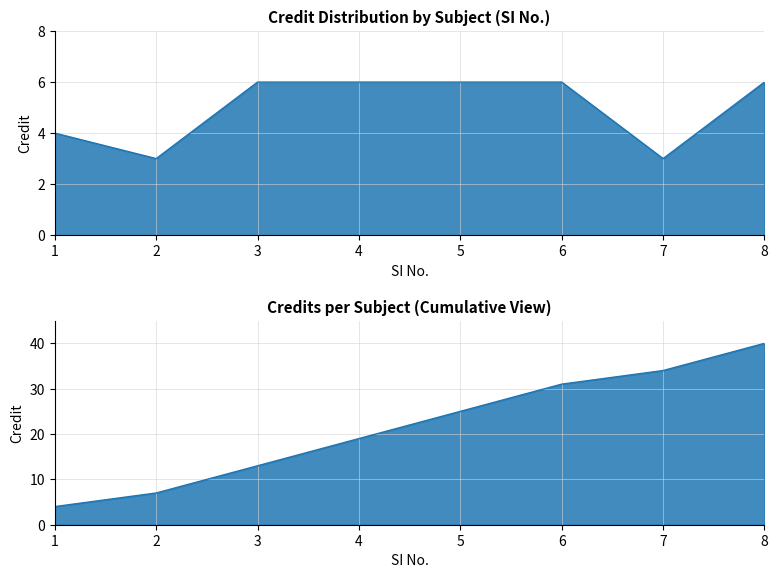

Reading right to left, extract all data points from this chart.

6	3	6	6	6	6	3	4